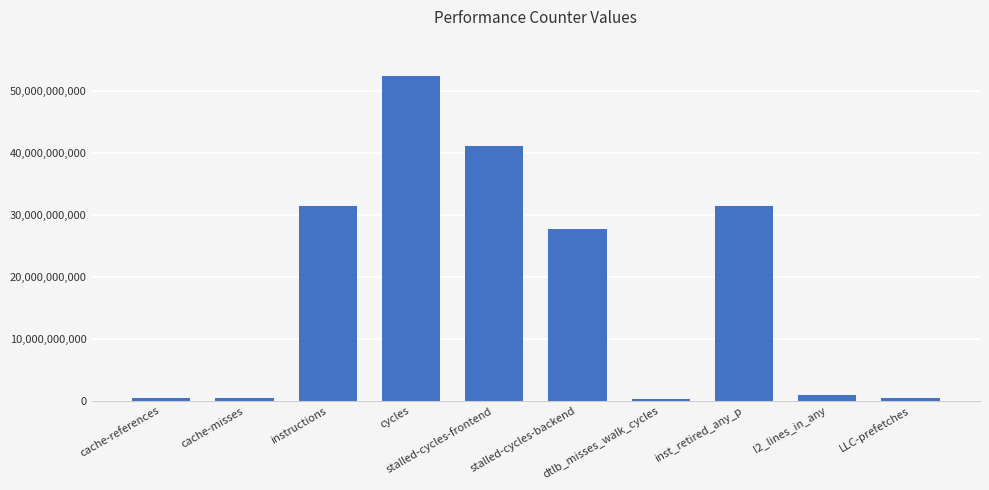

Where is the data nearest to the value 26330077147?

stalled-cycles-backend